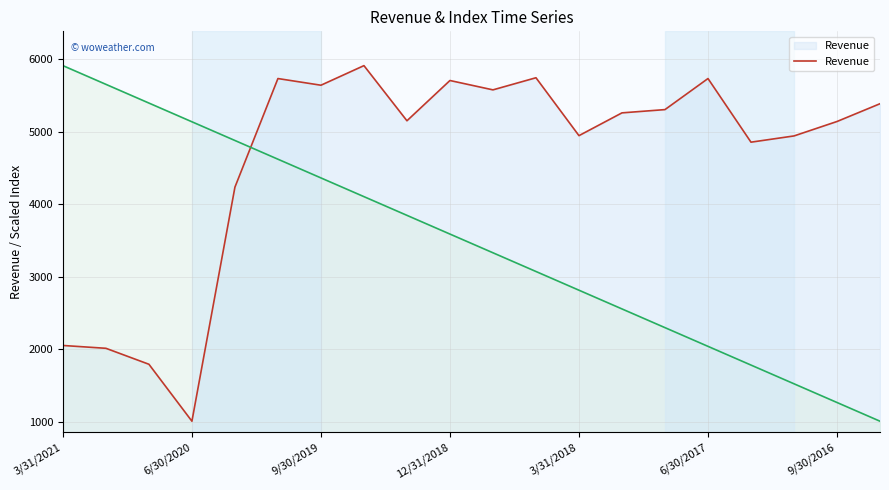

Reading left to right, what are all the values shown in this chart?

2052	2013	1793	1008	4234	5731	5639	5909	5149	5704	5575	5742	4944	5258	5303	5731	4854	4940	5139	5384